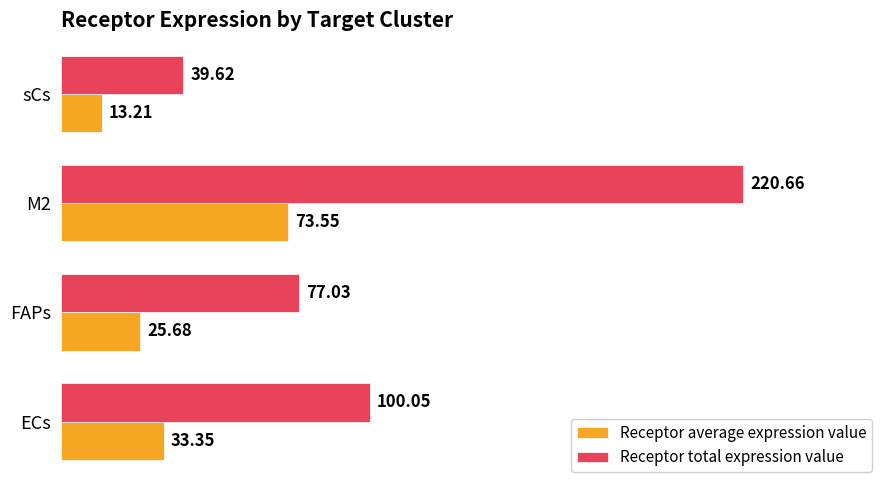

What is the highest value of the Receptor average expression value series?

73.6